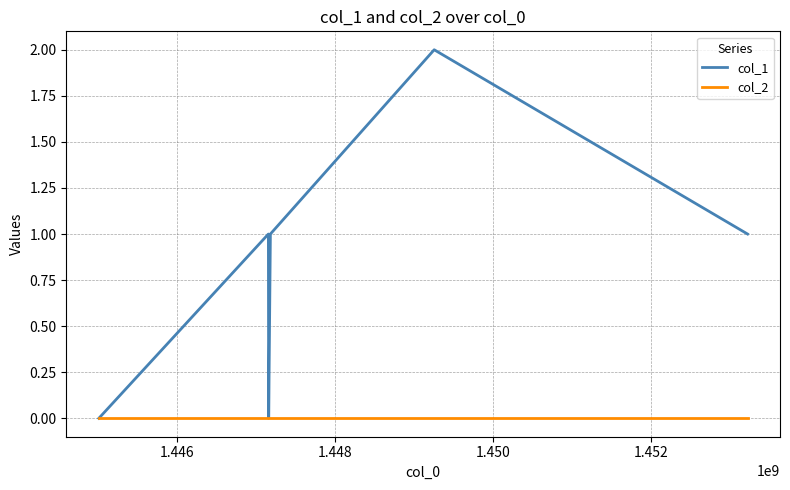

Which series has the largest total across all categories?

col_1